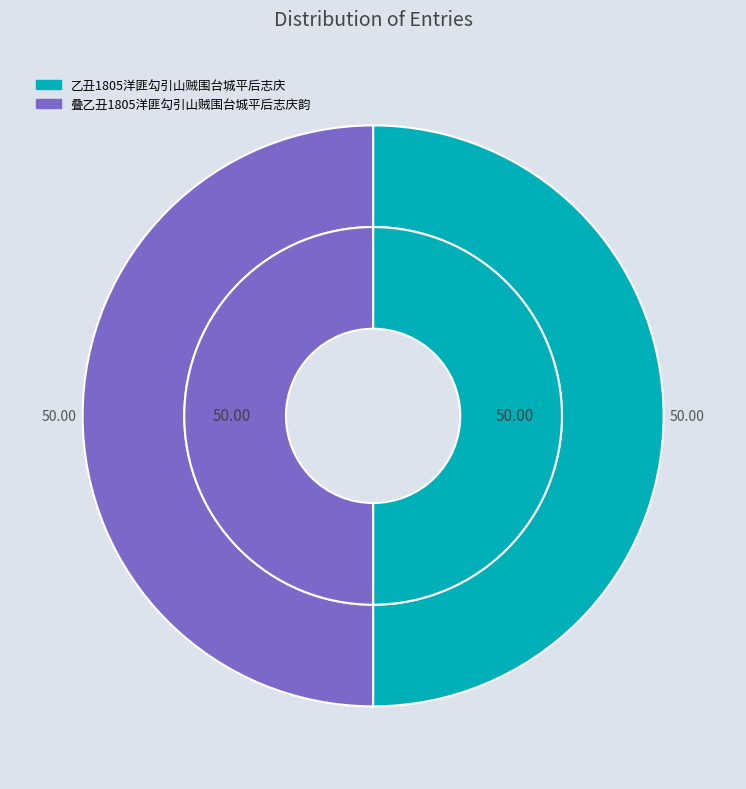

Do 叠乙丑1805洋匪勾引山贼围台城平后志庆韵 and 乙丑1805洋匪勾引山贼围台城平后志庆 together represent more than half of the pie?

Yes